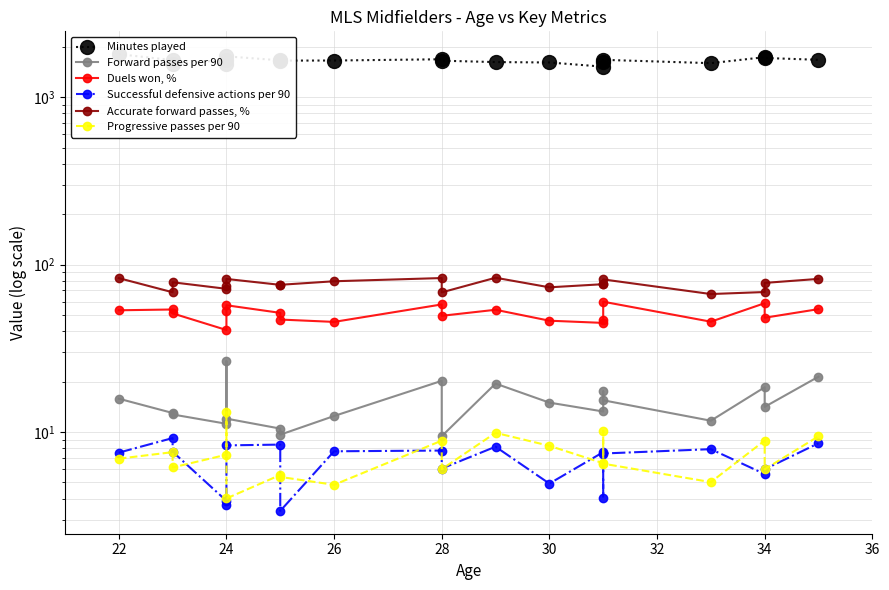

What is the label of the 18th point from the left?

34